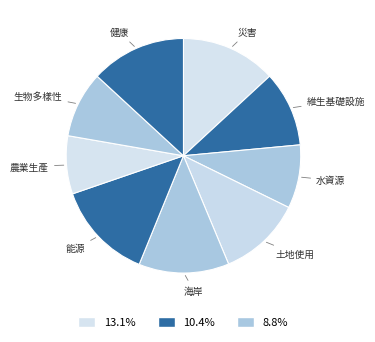

Is it true that 土地使用 is 5% of the pie?

False